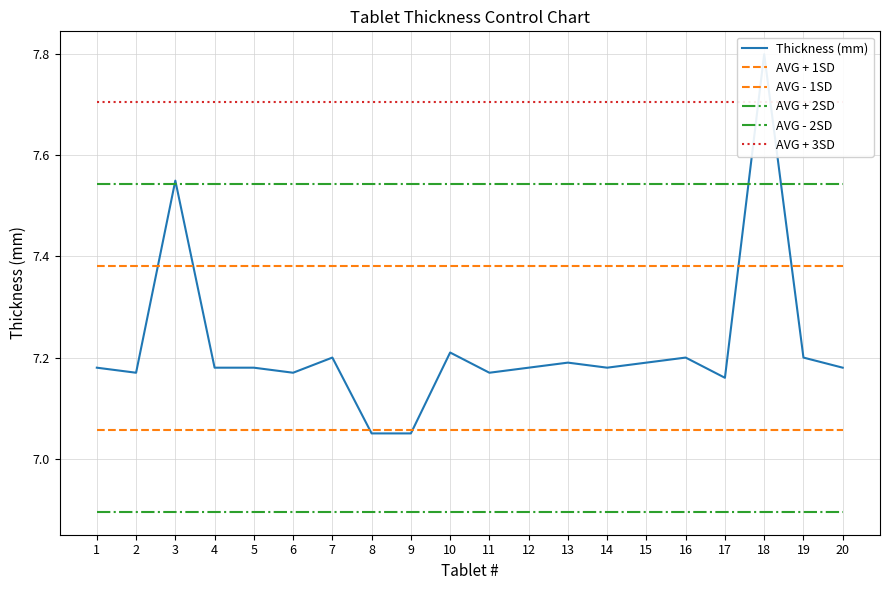

The value of AVG - 2SD at 15 is 4.0. True or false?

False